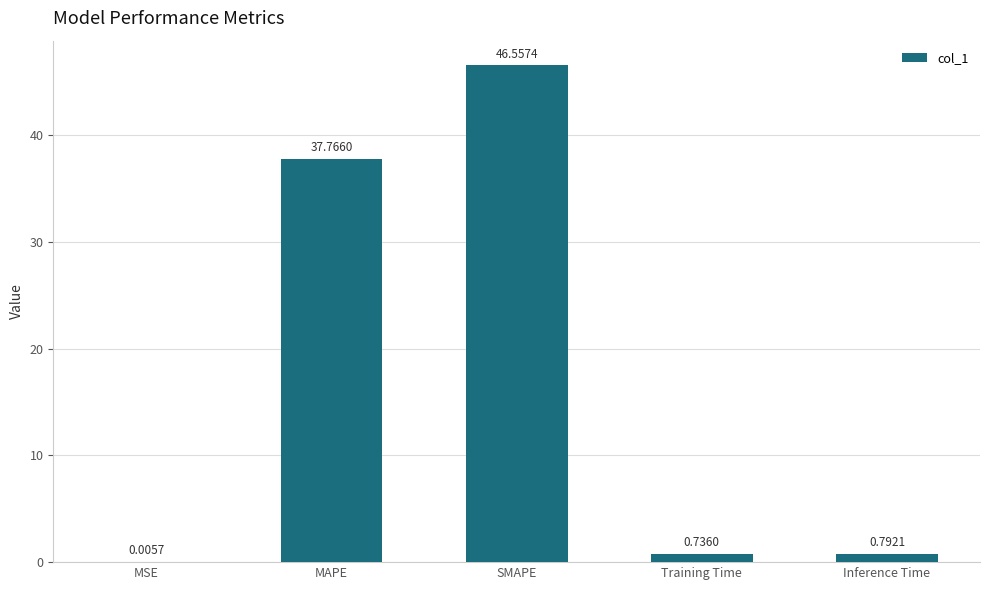

How many distinct data groups are displayed?

1